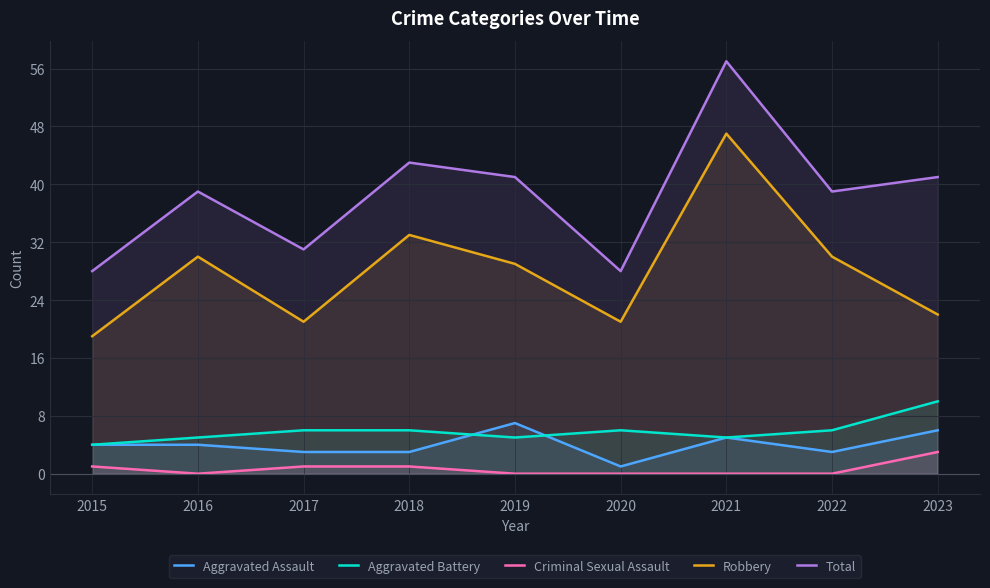

True or false: Criminal Sexual Assault and Robbery intersect in this chart.

False